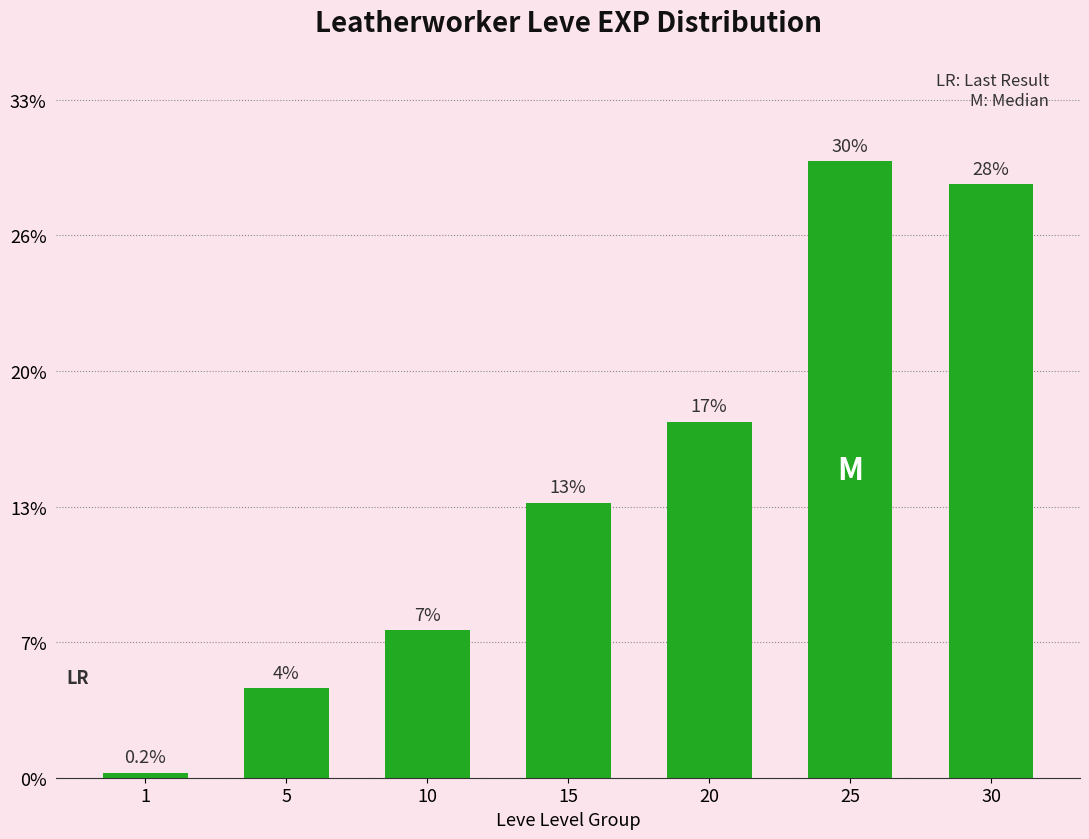

True or false: the data shows 25.4 at 20.

False